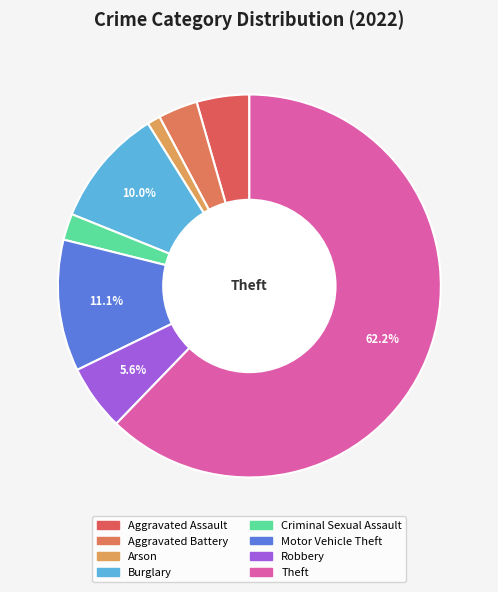

True or false: Arson accounts for 1% of the total.

True